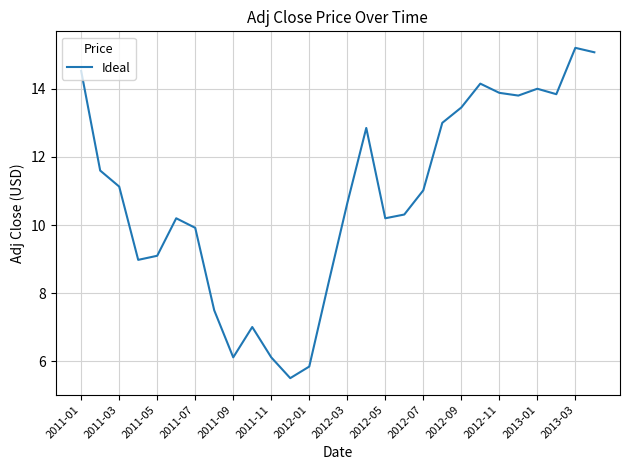

What is the minimum value shown in the chart?

5.5